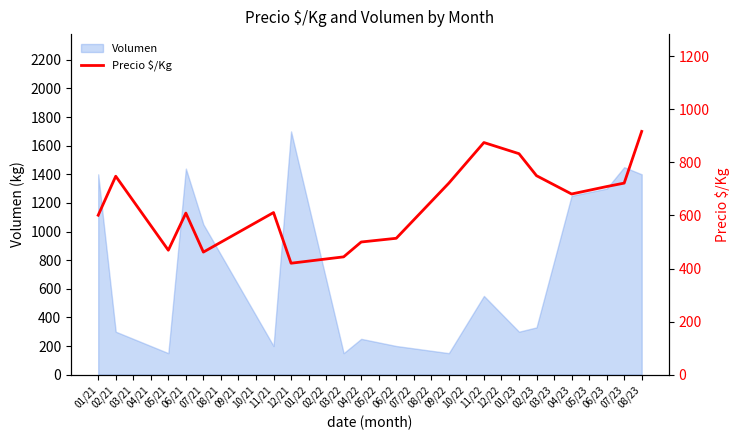

What is the sum of all values?

20083.5